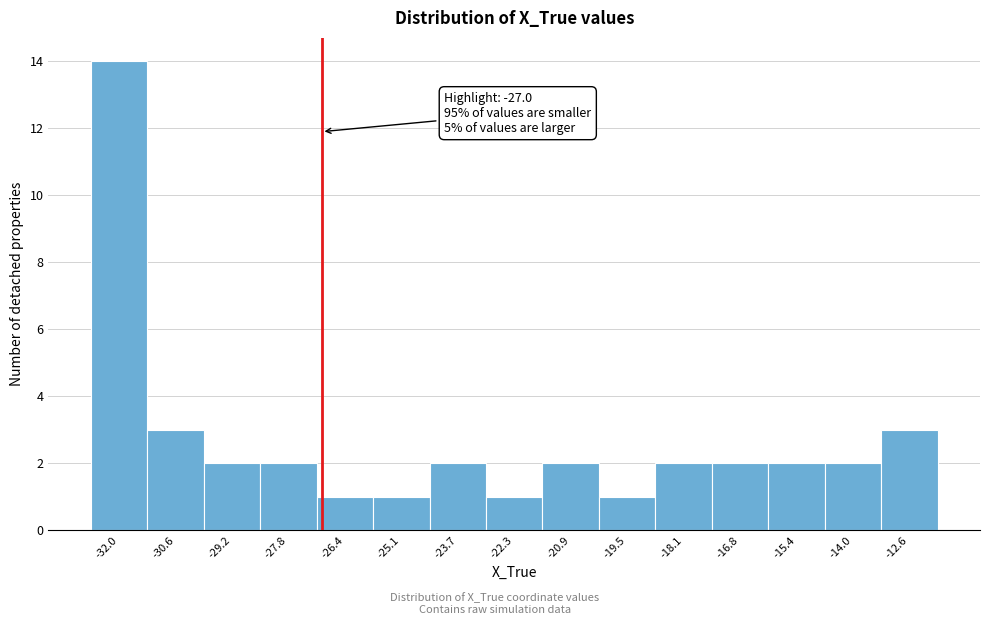

Which range on the x-axis has the tallest bar?

-32.6 to -31.2